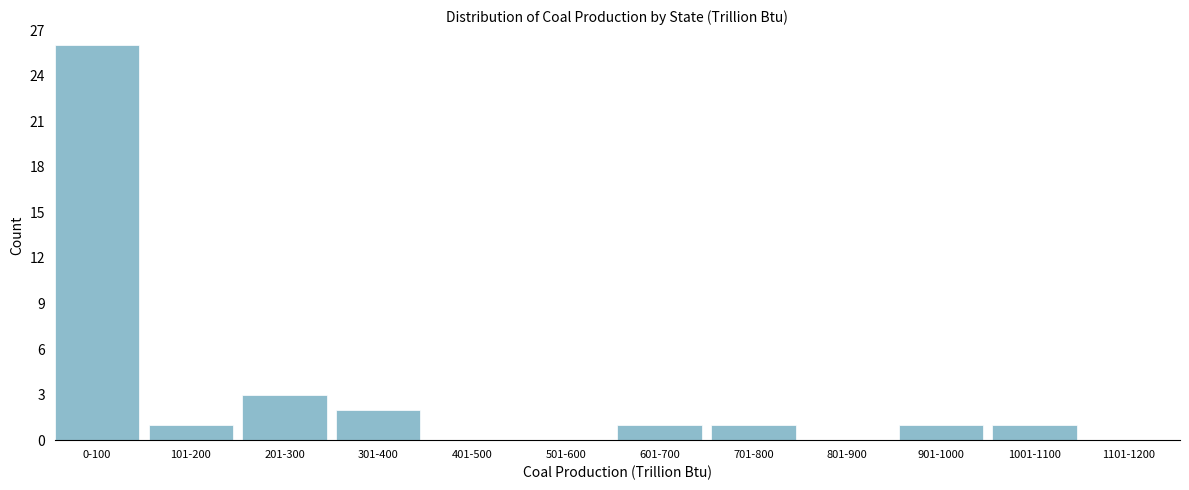

Reading right to left, extract all data points from this chart.

1101-1200=0	1001-1100=1	901-1000=1	801-900=0	701-800=1	601-700=1	501-600=0	401-500=0	301-400=2	201-300=3	101-200=1	0-100=26